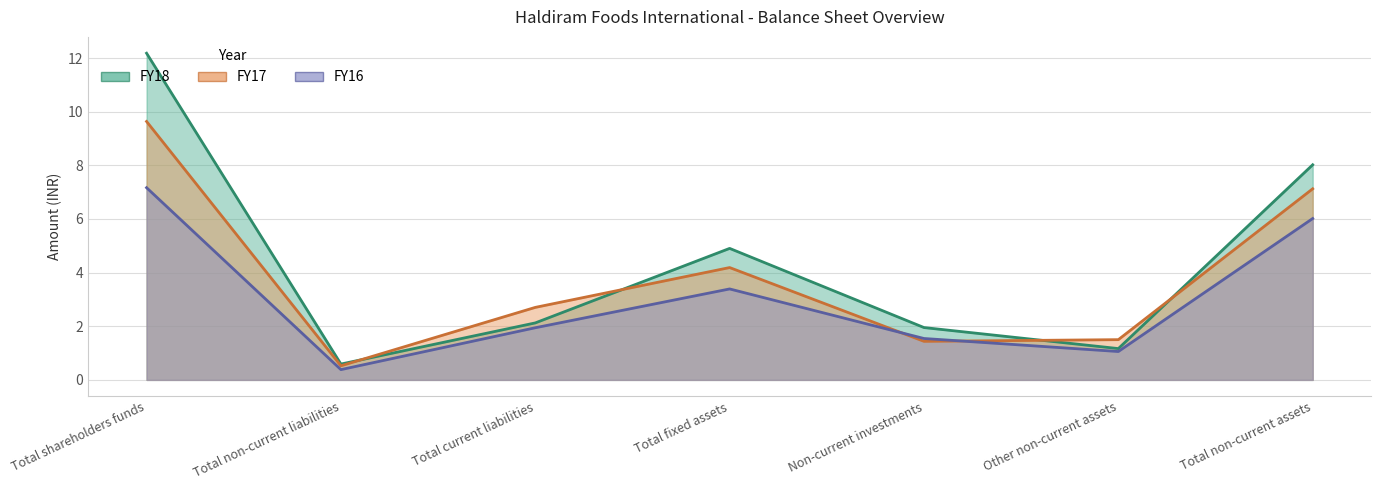

At how many categories does at least one series exceed 1?

6